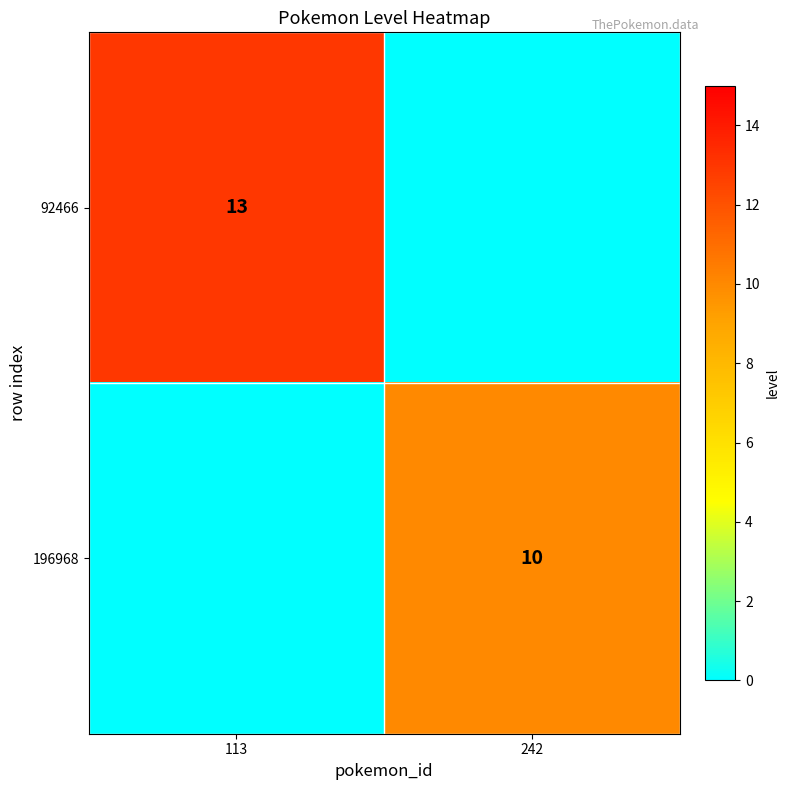

Which has a higher value, 242 or 113?

113